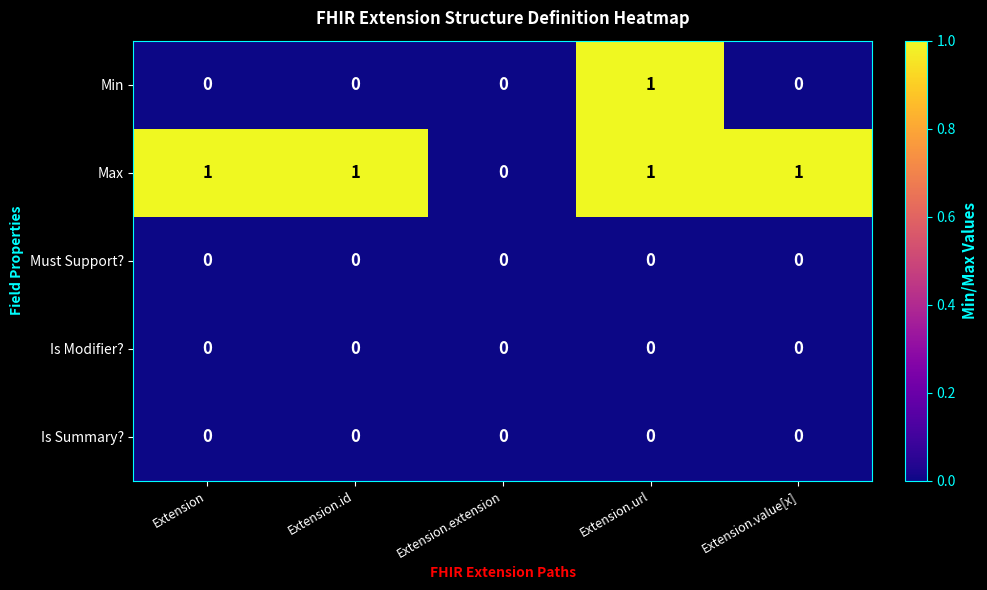

Between Extension.extension and Extension.value[x], which series saw the biggest shift?

Max